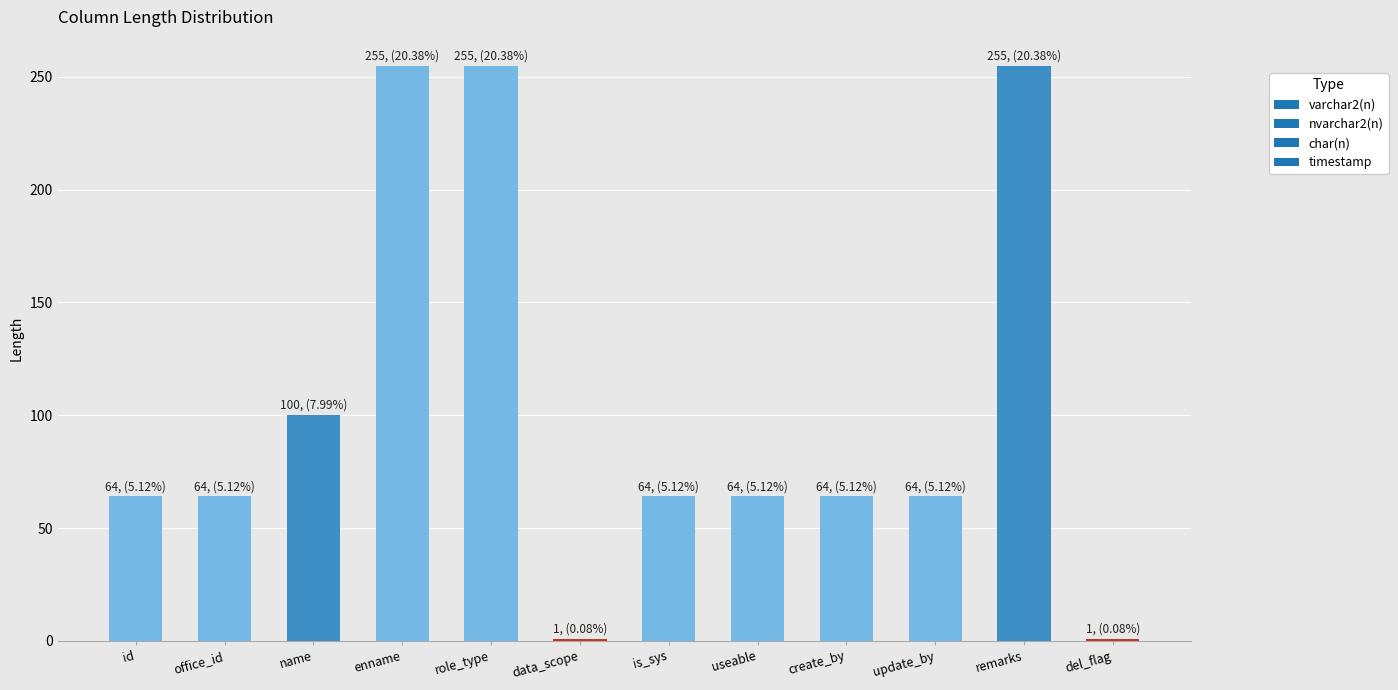

The value at is_sys is 64. True or false?

True